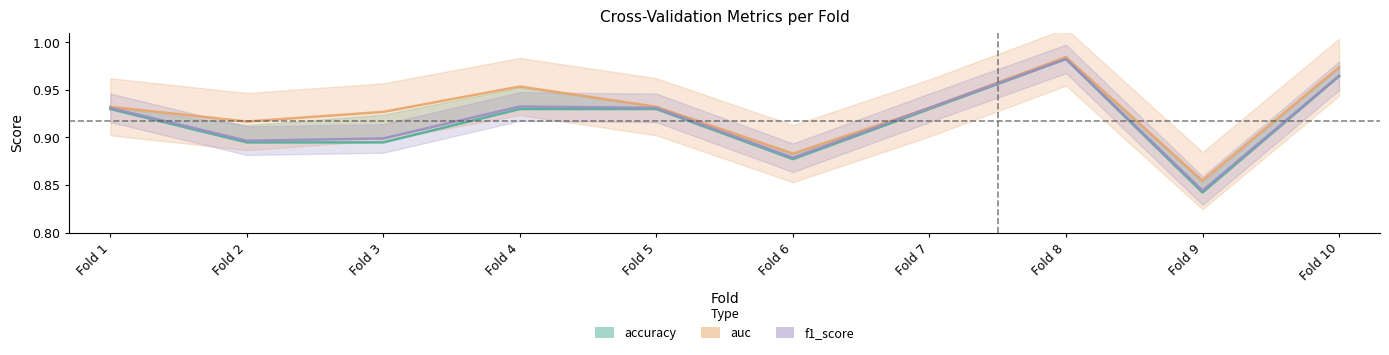

Rank the series at Fold 7 from highest to lowest value.

f1_score, auc, accuracy